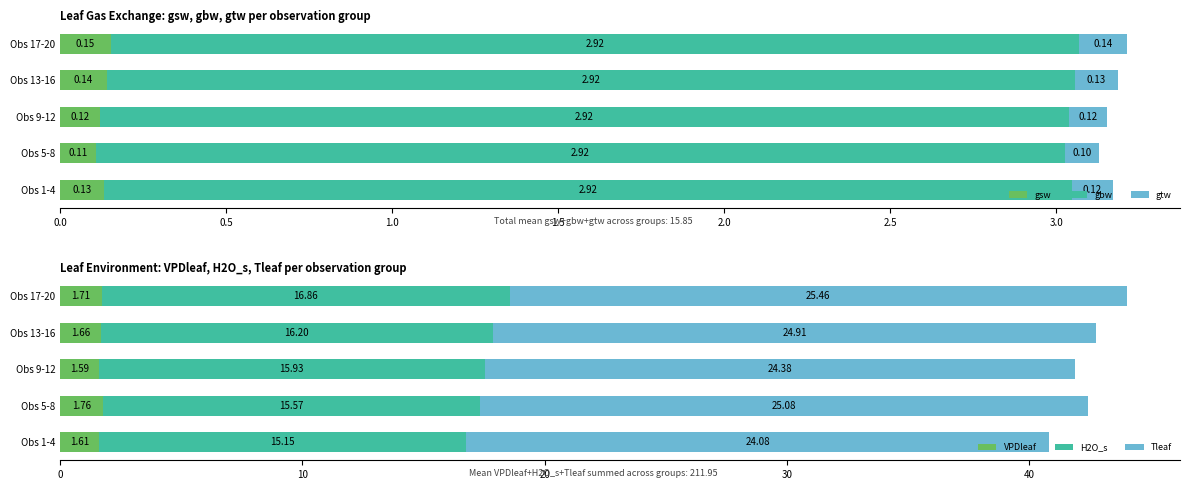

What is the sum of the VPDleaf values at Obs 1-4 and Obs 13-16?

3.3